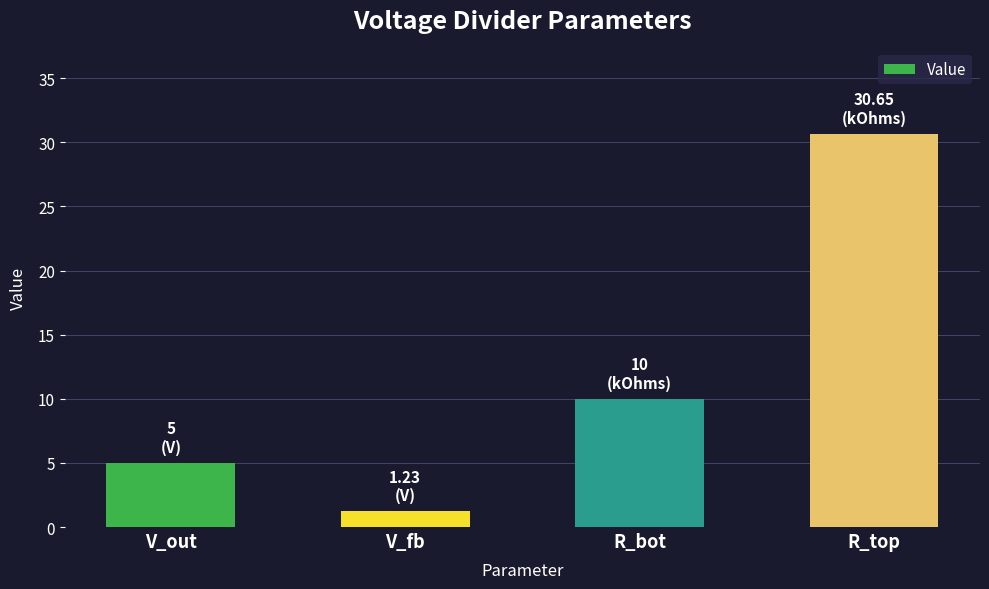

How many distinct data groups are displayed?

1